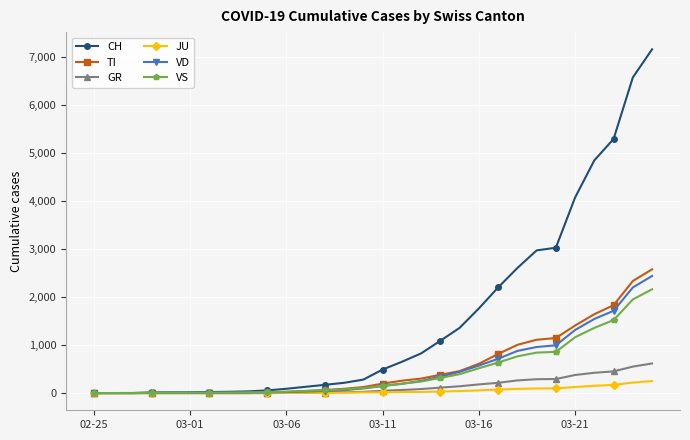

Which series has the largest total across all categories?

CH